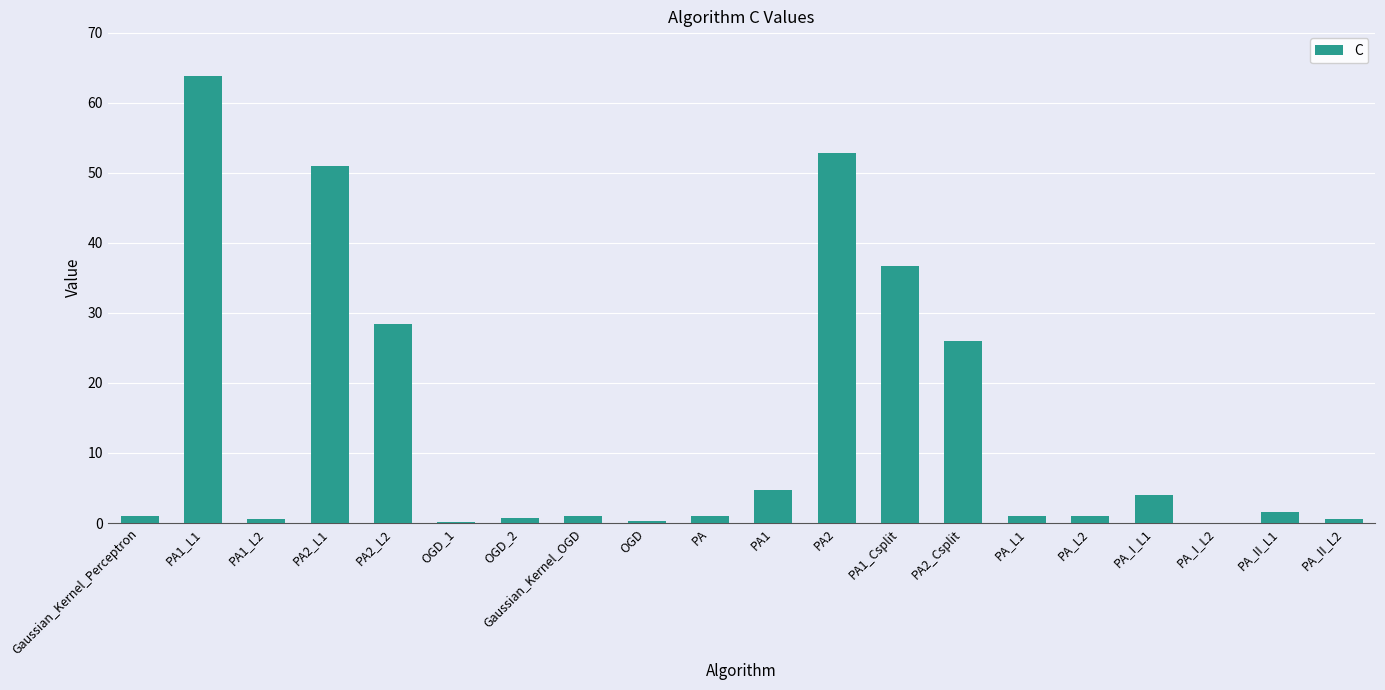

What is the change in value from PA1_L1 to PA_L2?

-62.8